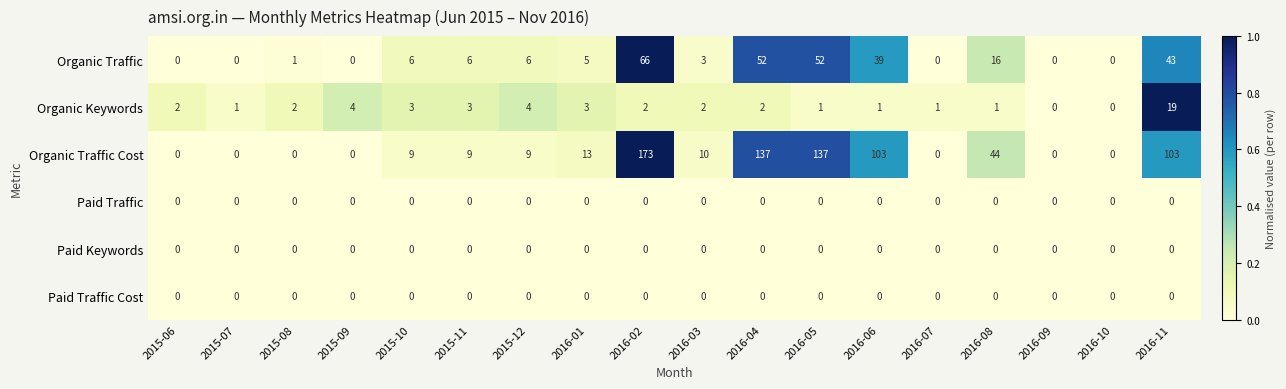

Which series has the largest range (max minus min)?

Organic Traffic Cost